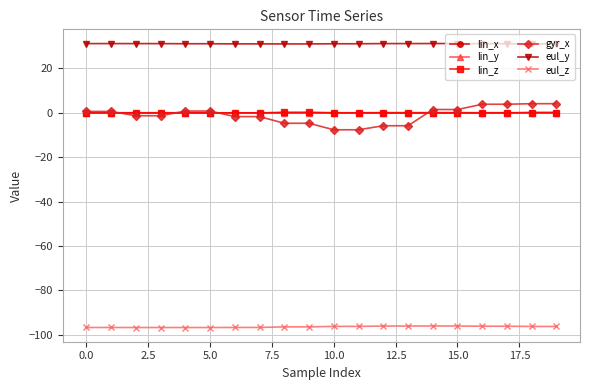

Which series has the largest total across all categories?

eul_y